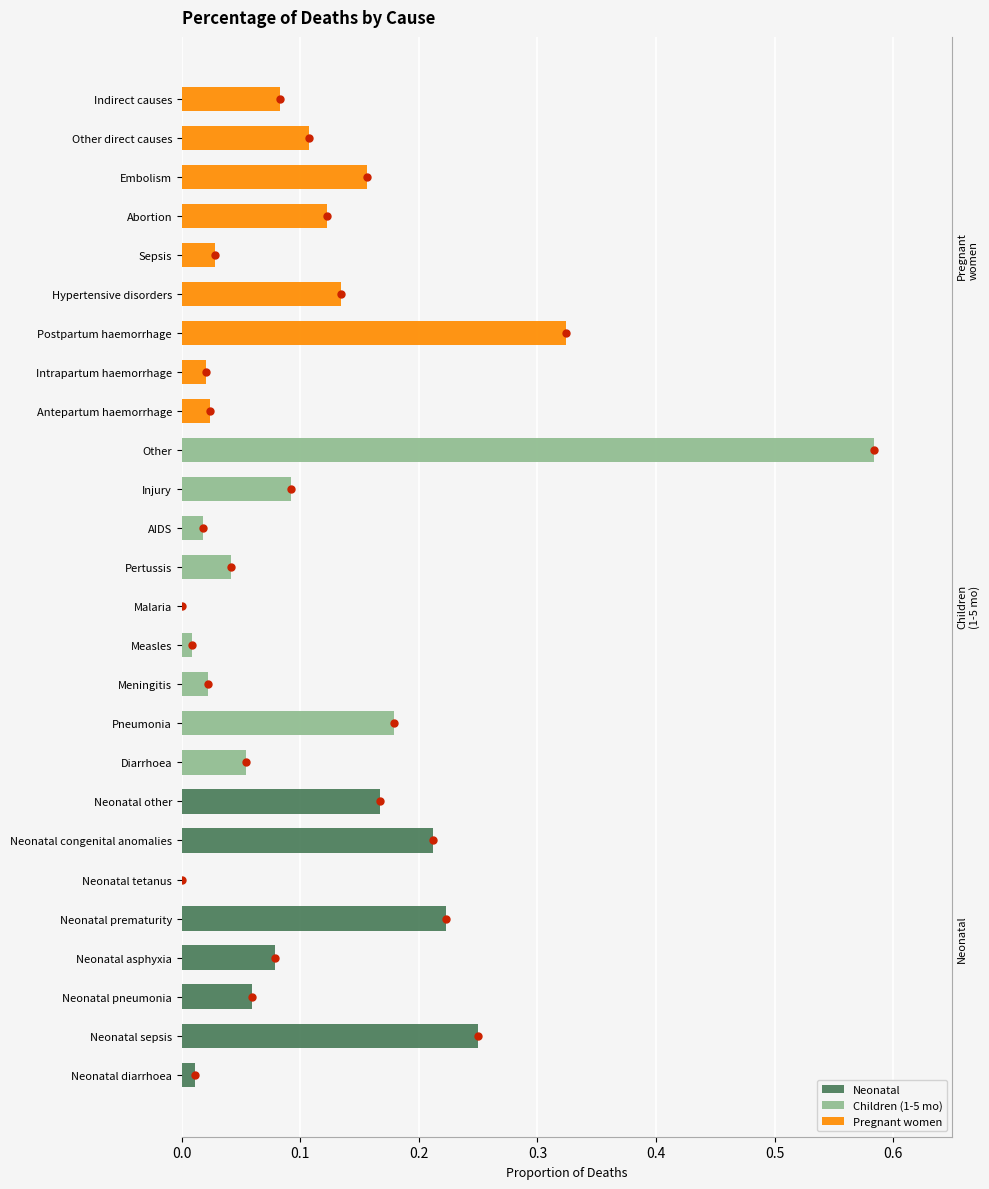

Is it true that Neonatal equals -0.2 at Sepsis?

False